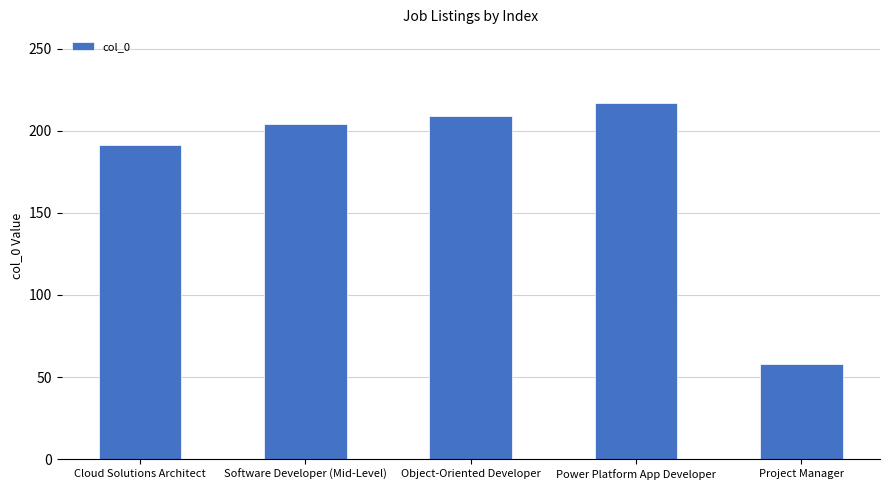

Reading left to right, transcribe all the data shown in this chart.

Cloud Solutions Architect=191	Software Developer (Mid-Level)=204	Object-Oriented Developer=209	Power Platform App Developer=217	Project Manager=58